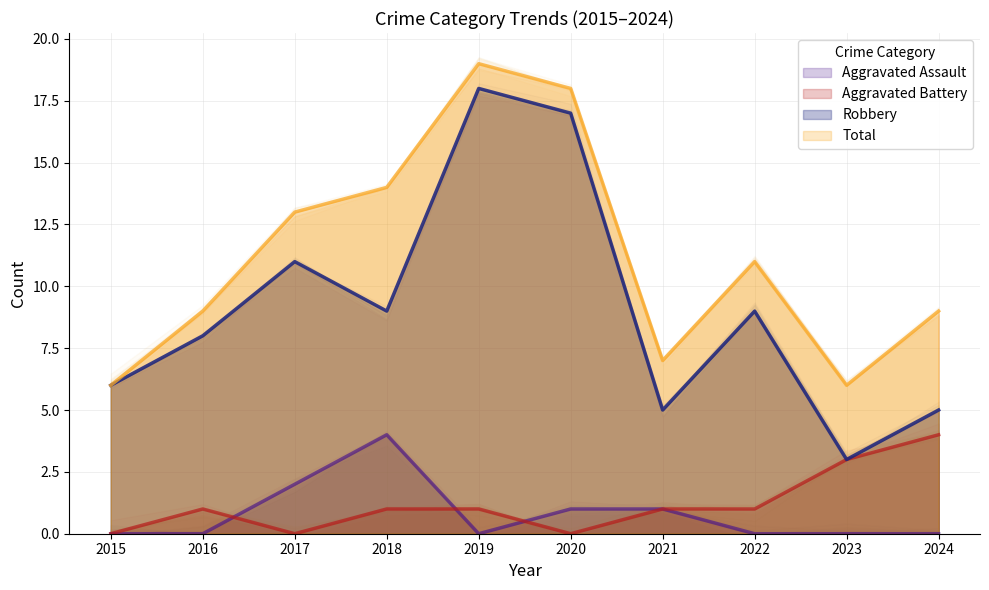

What is the value of the Aggravated Assault point at the 7th from the left?

1